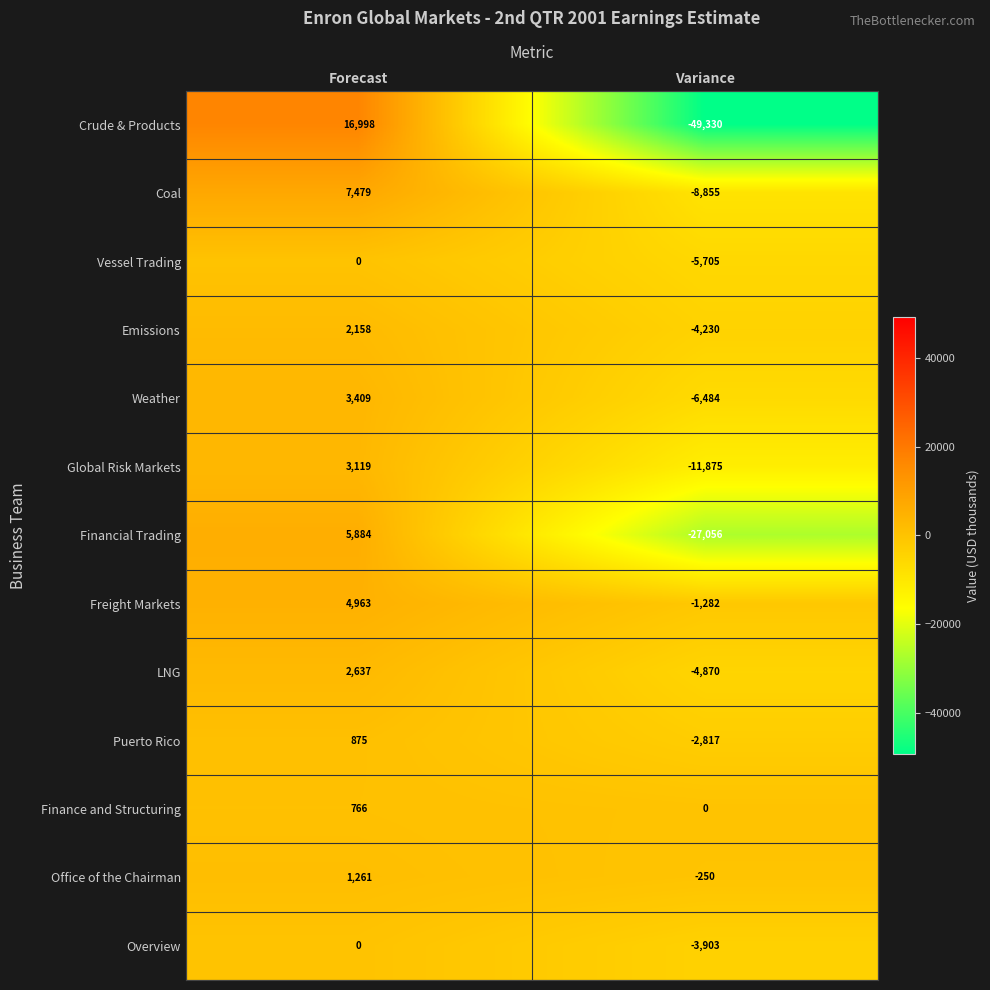

List the labels in order of Overview value, largest first.

Forecast, Variance